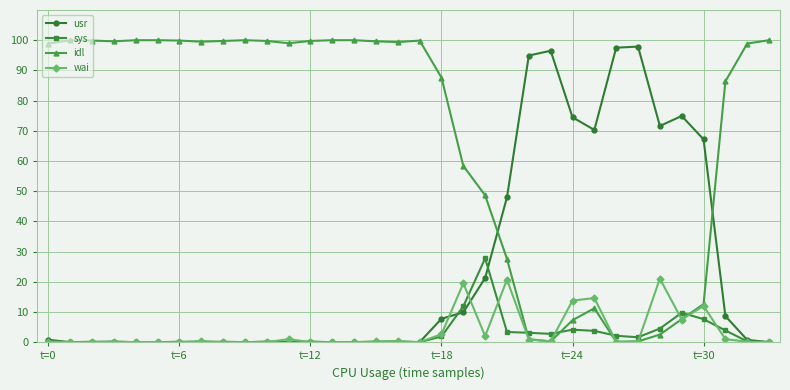

At how many categories does at least one series exceed 16?

34